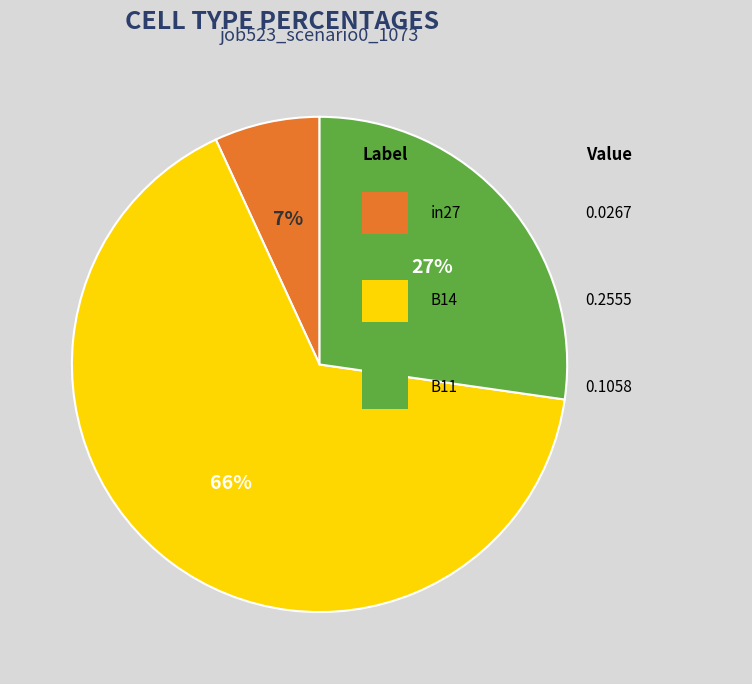

To the nearest percent, what is the difference between the largest and smallest slice percentages?

59%